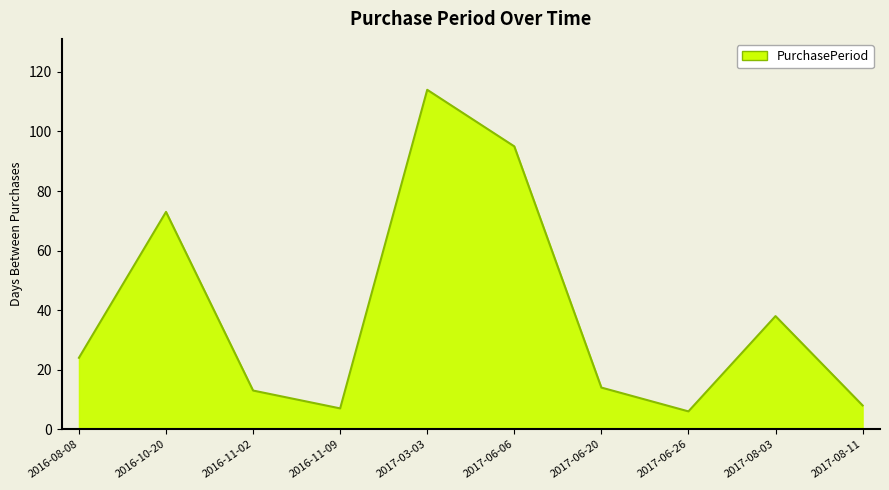

True or false: there are more than 2 points higher than both neighbors.

True